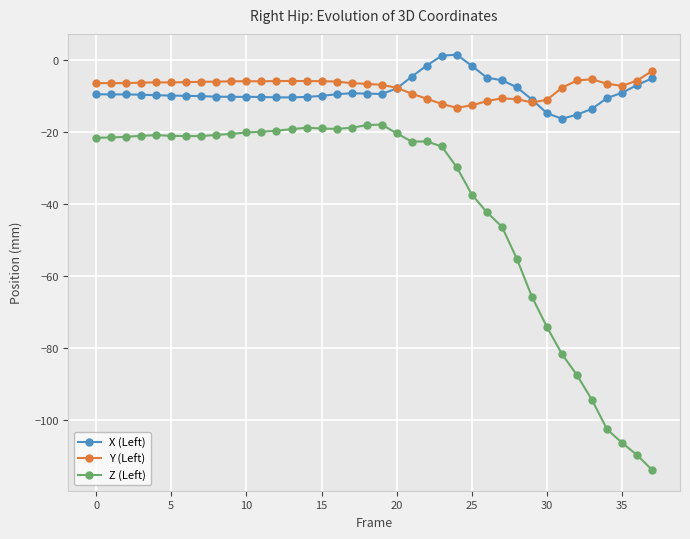

What is the difference between the maximum and second lowest values in the Z (Left) series?

91.9